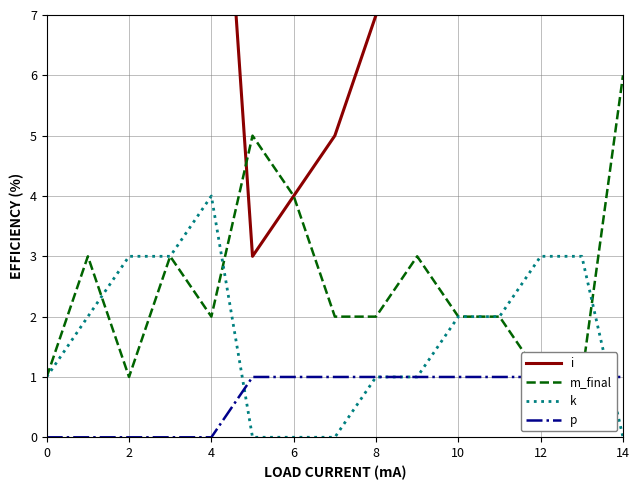

What is the highest value of the i series?

14